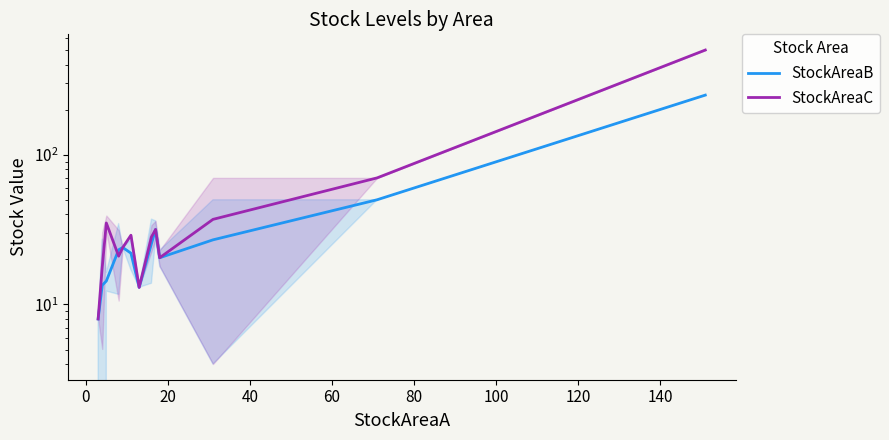

Which series ends up on top after the final intersection of StockAreaC and StockAreaB?

StockAreaB